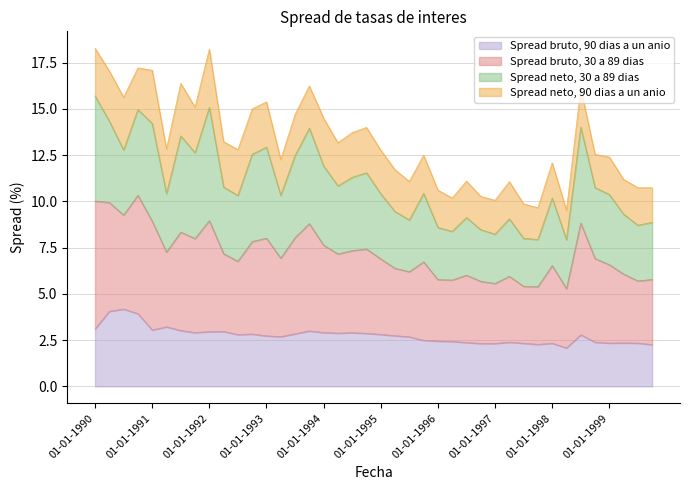

Does the chart have visible grid lines?

Yes